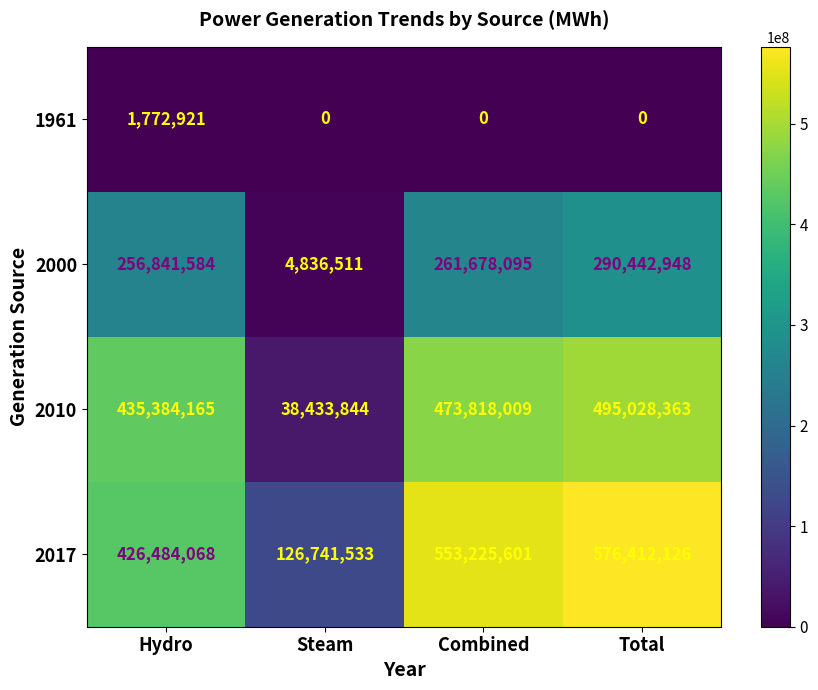

What is the spread (max minus min) of values at Total?

576412126